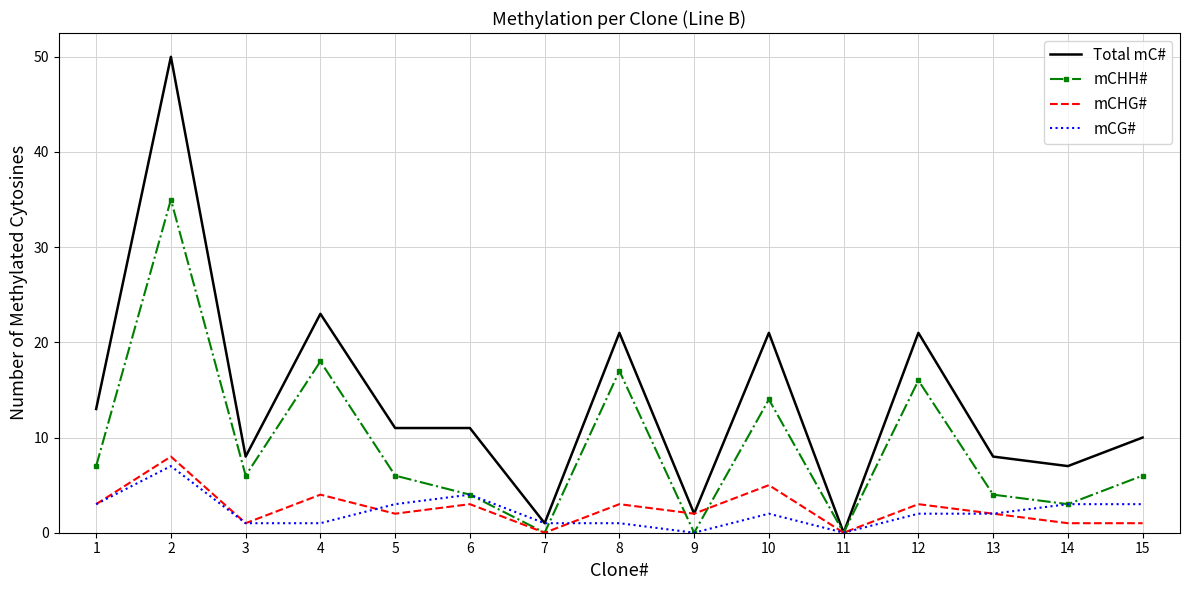

At which label is Total mC# closest to 25?

4